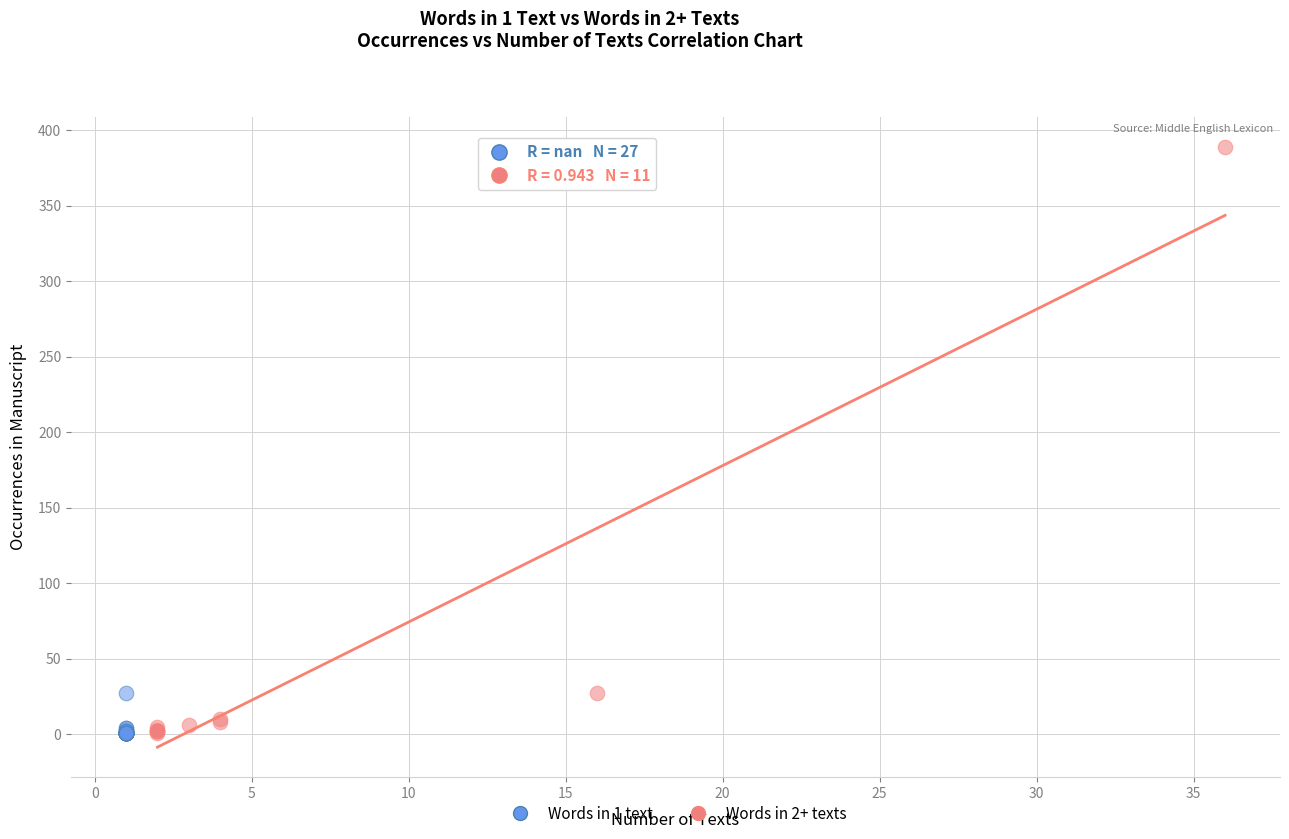

Which series has the widest spread of Y values?

Words in 2+ texts